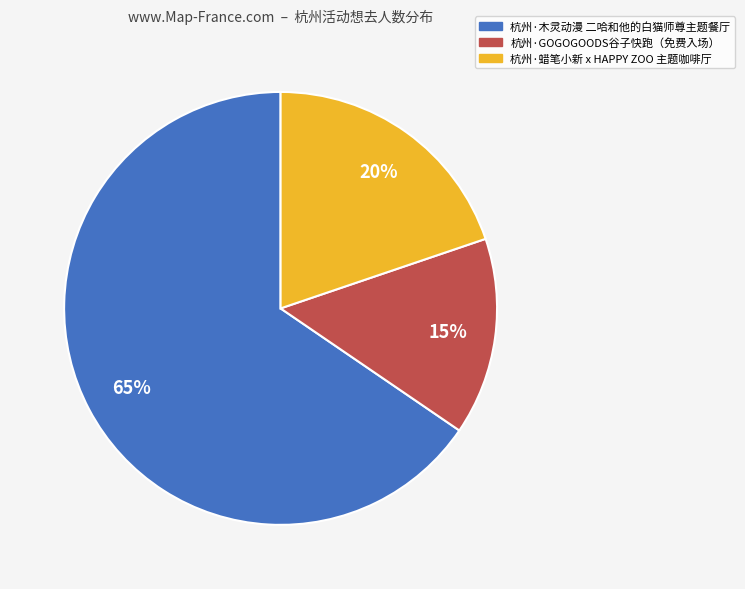

To the nearest percent, what is the average slice percentage?

33%